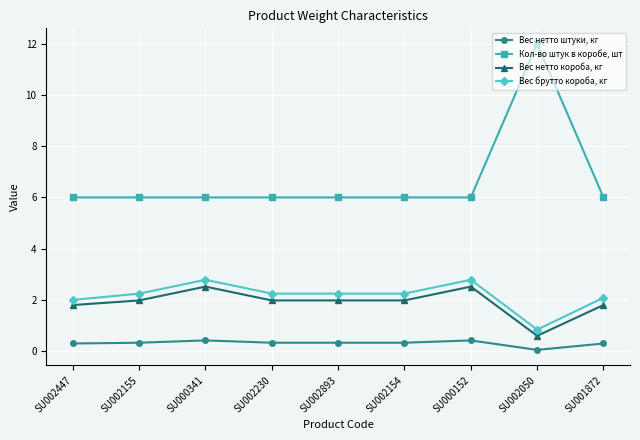

What is the difference between the Вес нетто короба, кг values at SU000341 and SU001872?

0.7